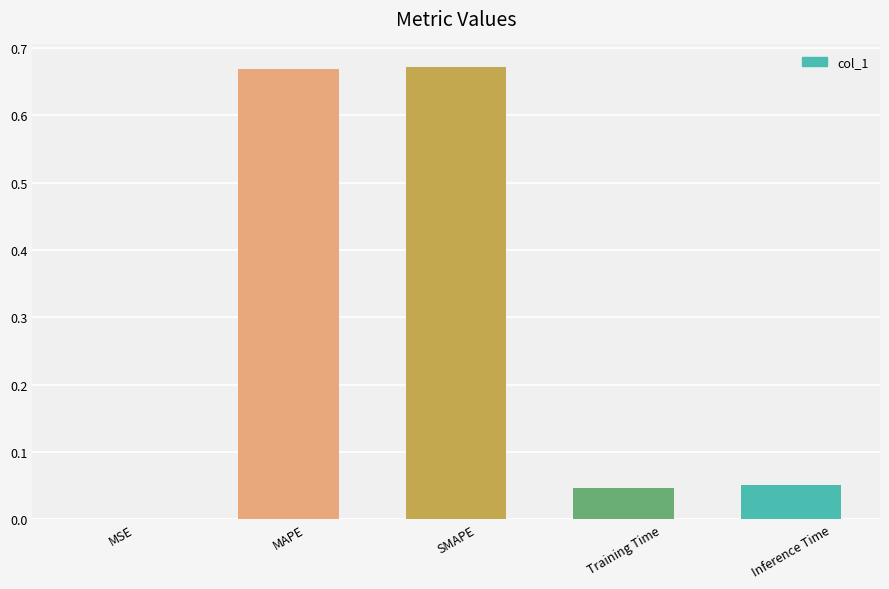

What is the difference between the values at Training Time and MAPE?

0.6